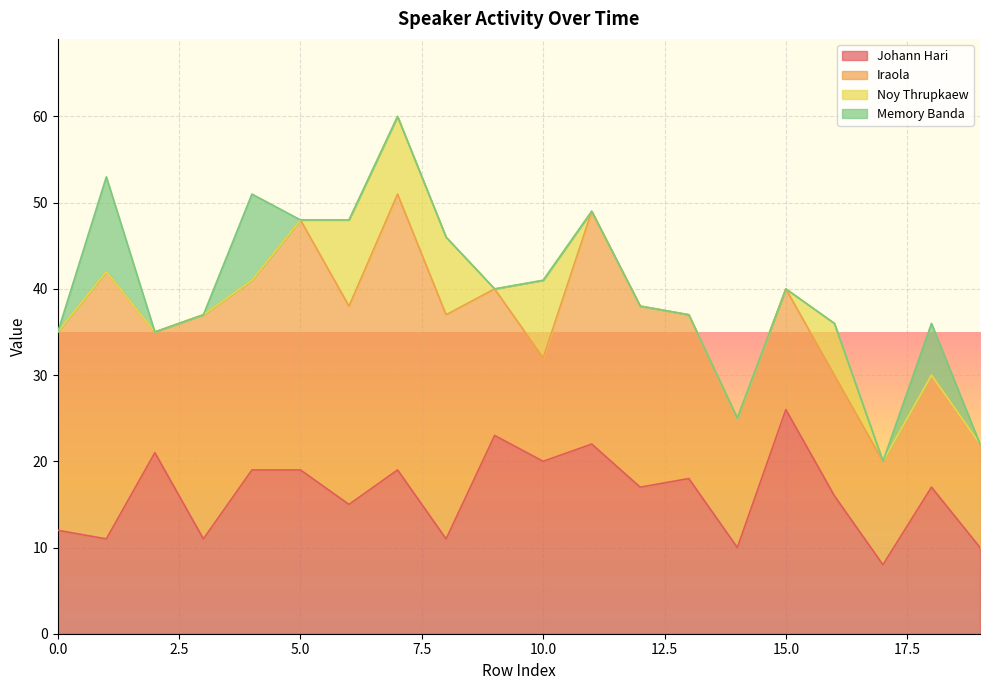

True or false: Johann Hari and Memory Banda intersect in this chart.

False